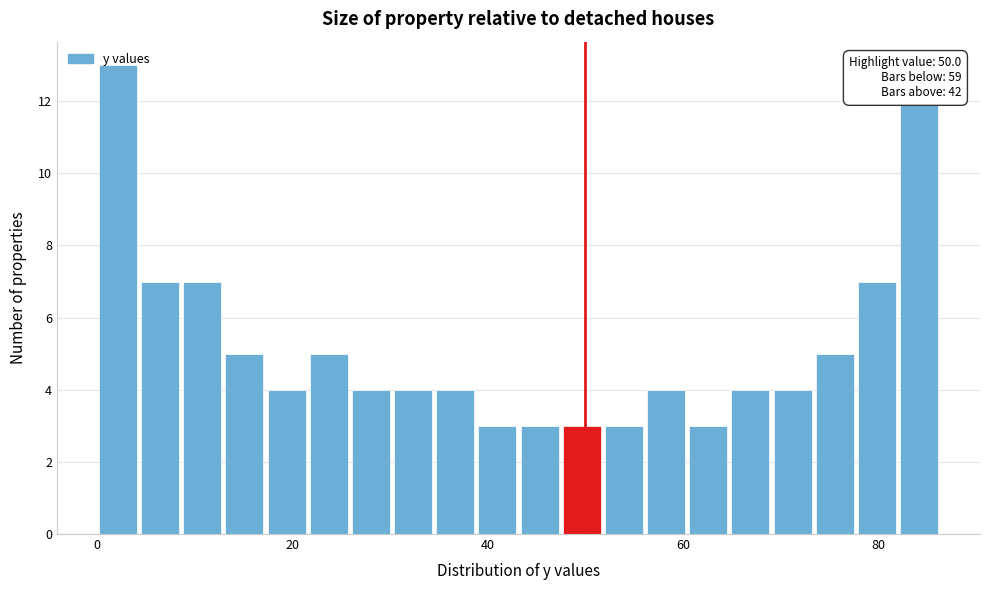

Read against the x-axis, roughly where is the centre of the tallest bar?

2